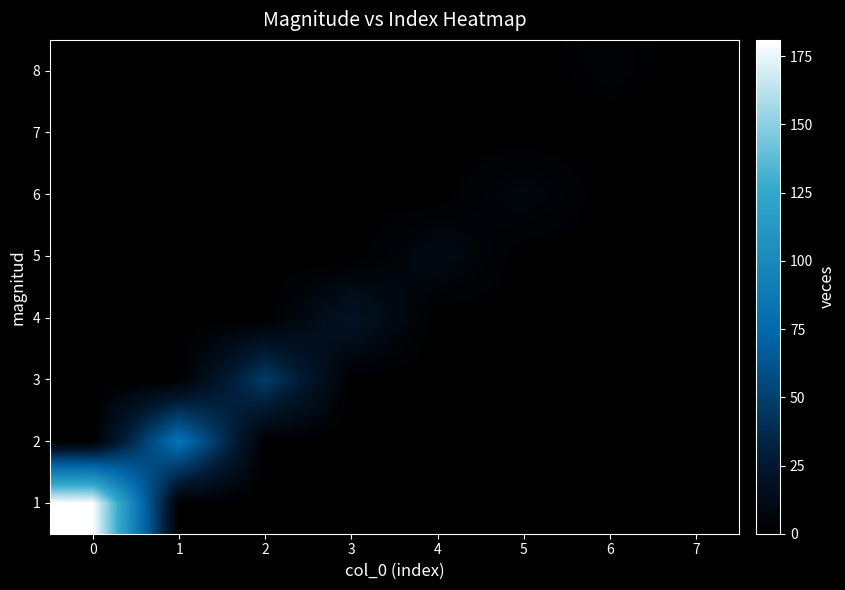

At how many categories does at least one series exceed 118?

1